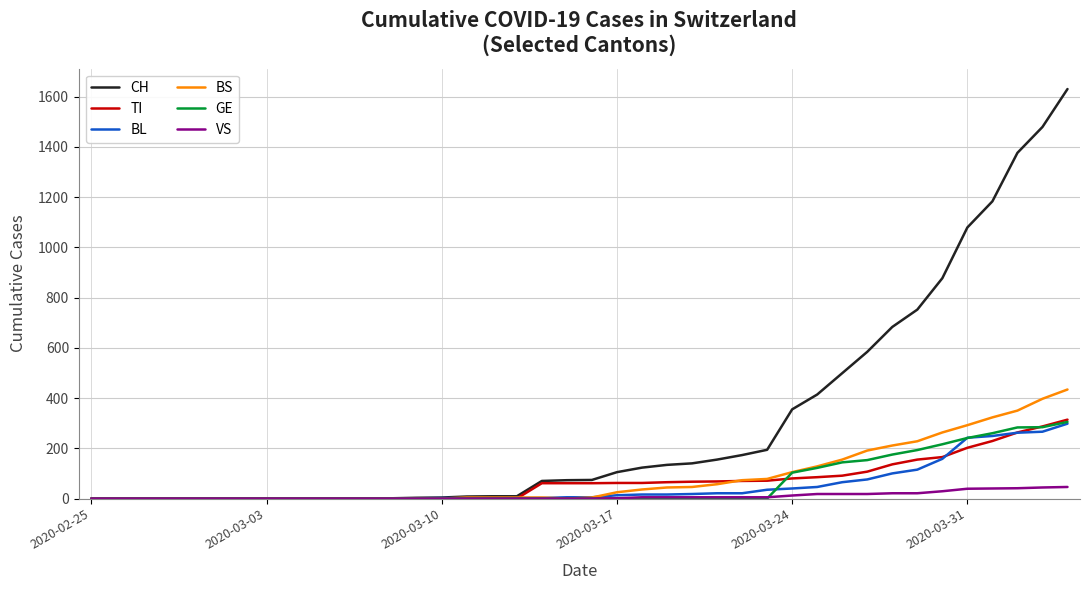

Which series has the largest total across all categories?

CH